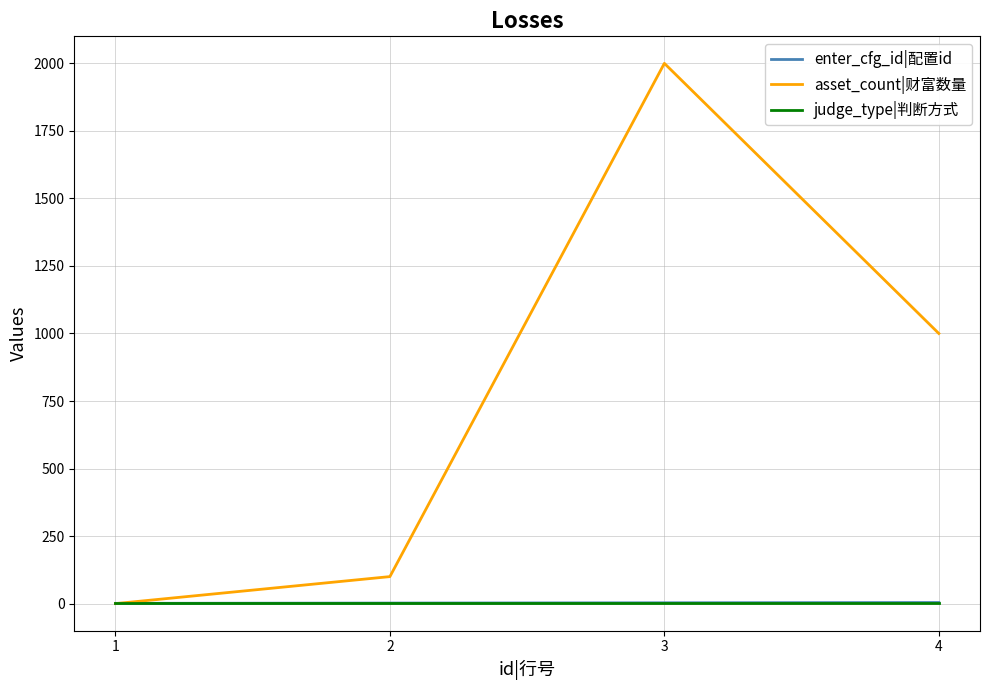

Is this an area chart (filled region under the line)?

No